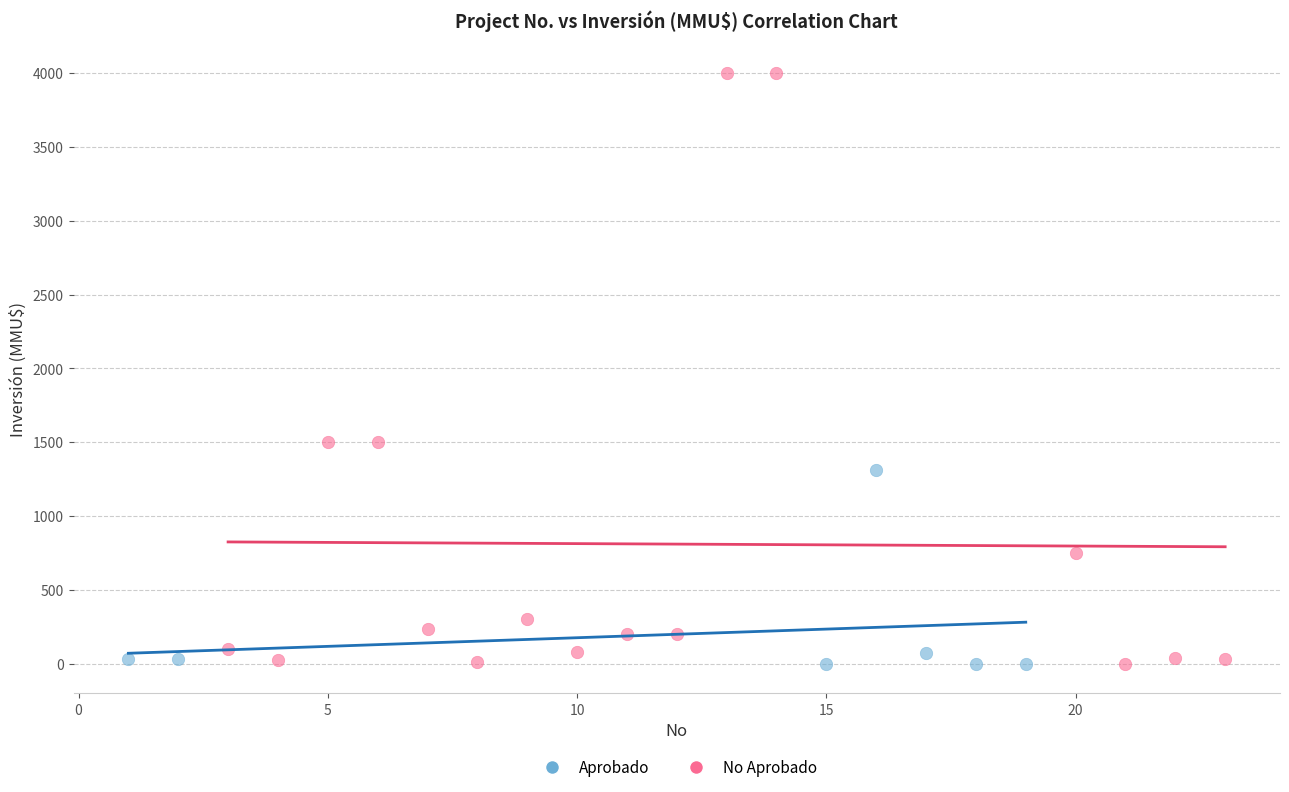

Which series reaches the maximum Y coordinate?

No Aprobado